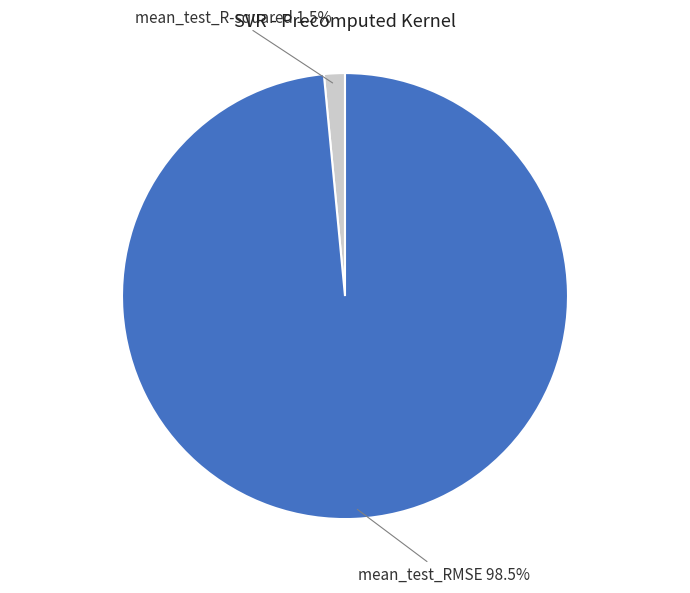

Is mean_test_R-squared the majority of the pie?

No